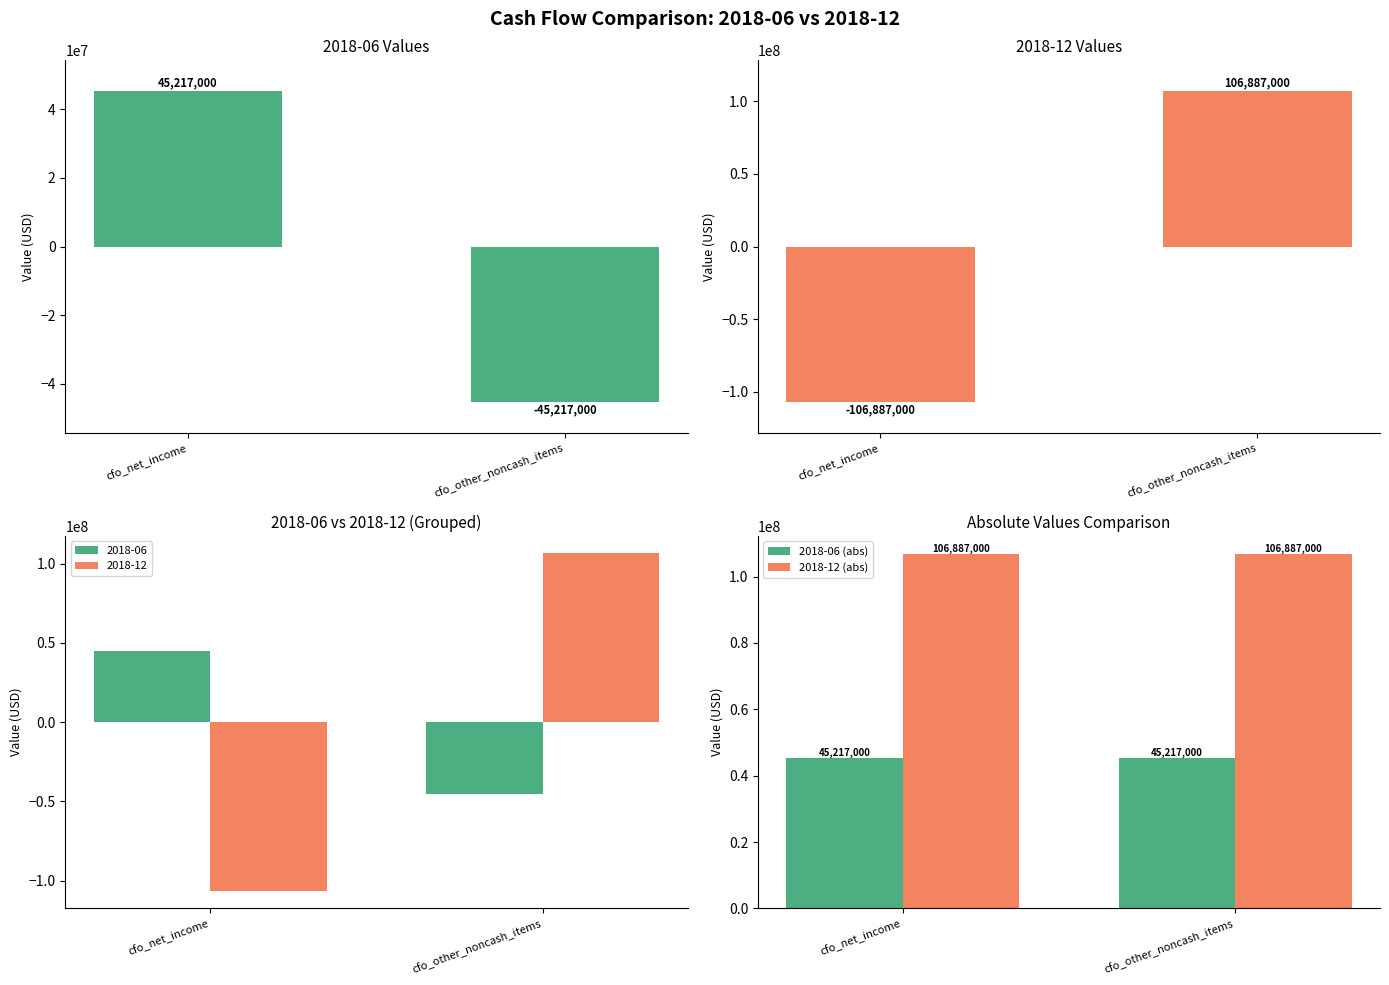

Does the chart contain stacked bars?

No